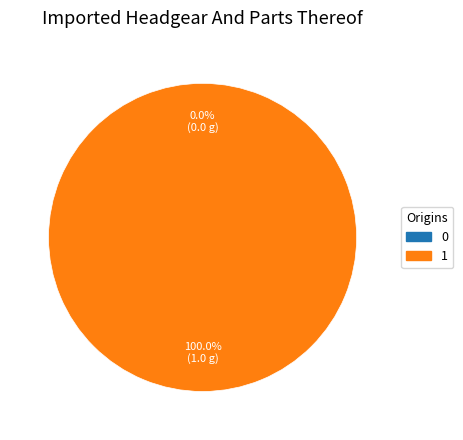

The 1 slice represents 100% of the pie. True or false?

True